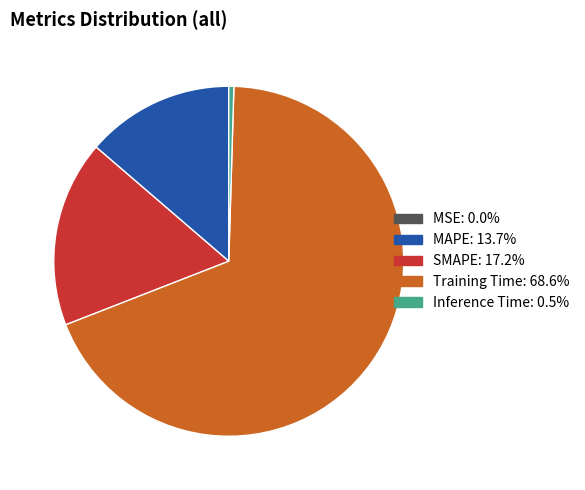

Combined, do Inference Time and MAPE account for over 50%?

No